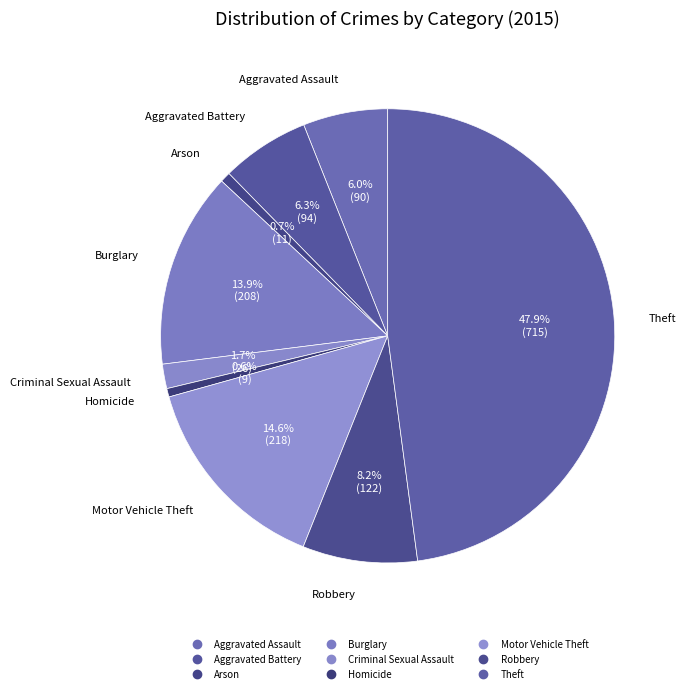

Is it true that Theft is 37% of the pie?

False